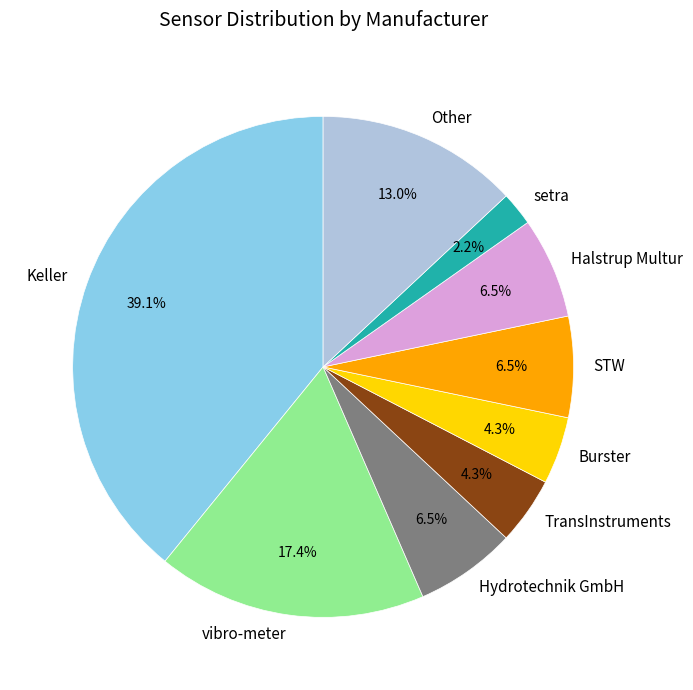

How many segments does this pie chart have?

9